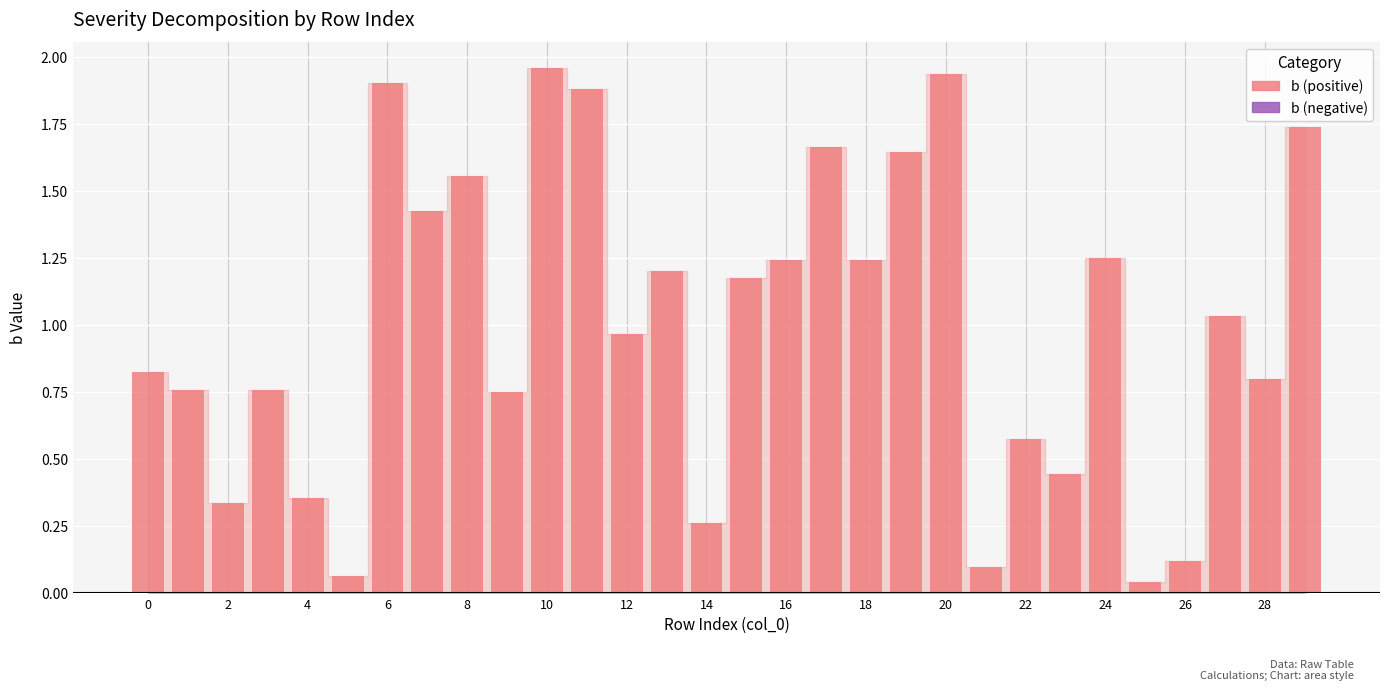

What is the sum of all values?

30.0